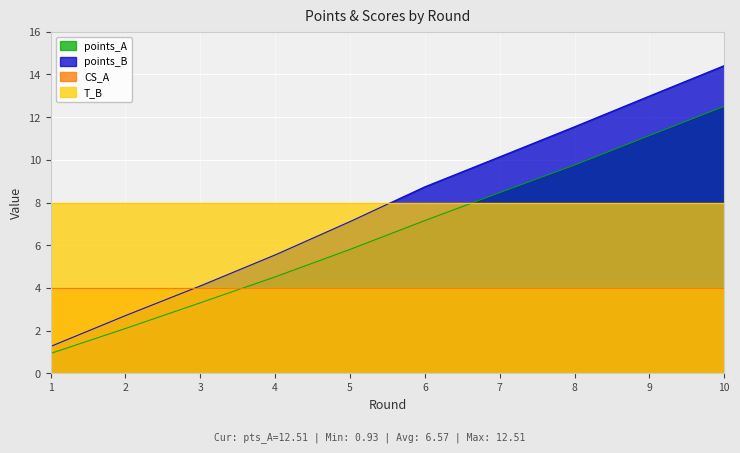

What is the spread (max minus min) of values at 4?

4.0